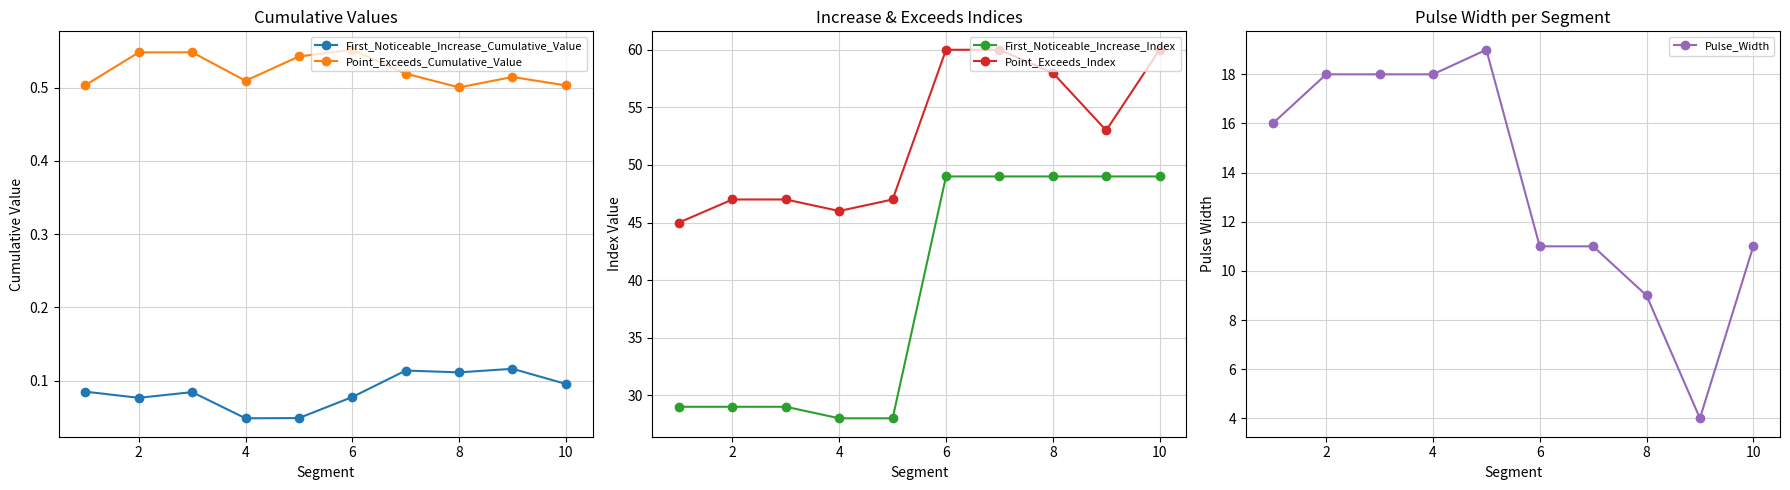

True or false: Pulse_Width and Point_Exceeds_Index cross at least once.

False